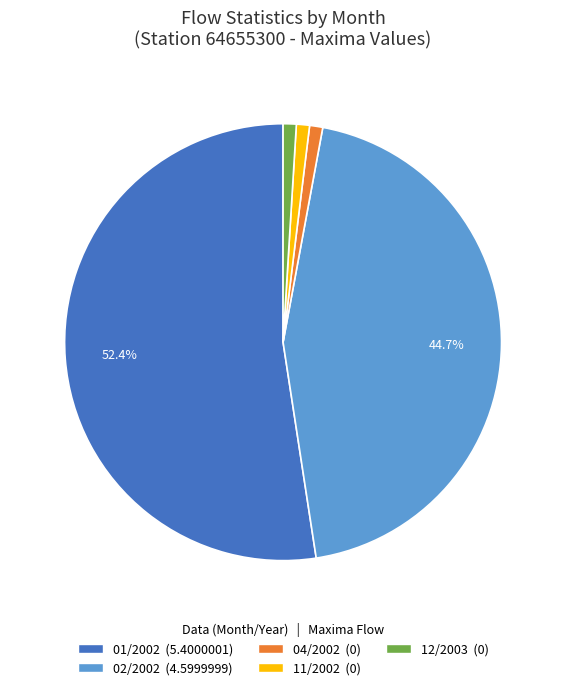

Does 12/2003 represent more than half of the total?

No